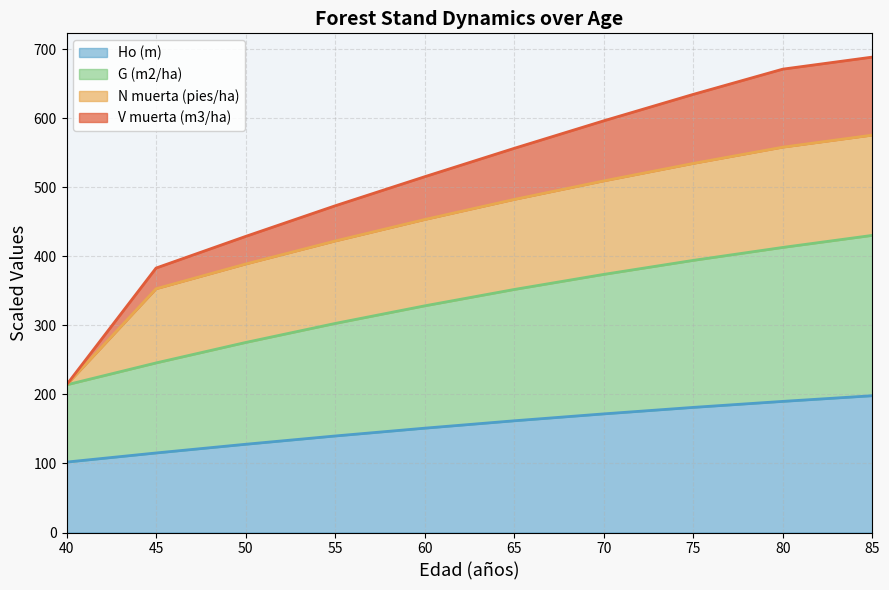

What is the sum of the Ho (m) values at 45 and 75?

296.4